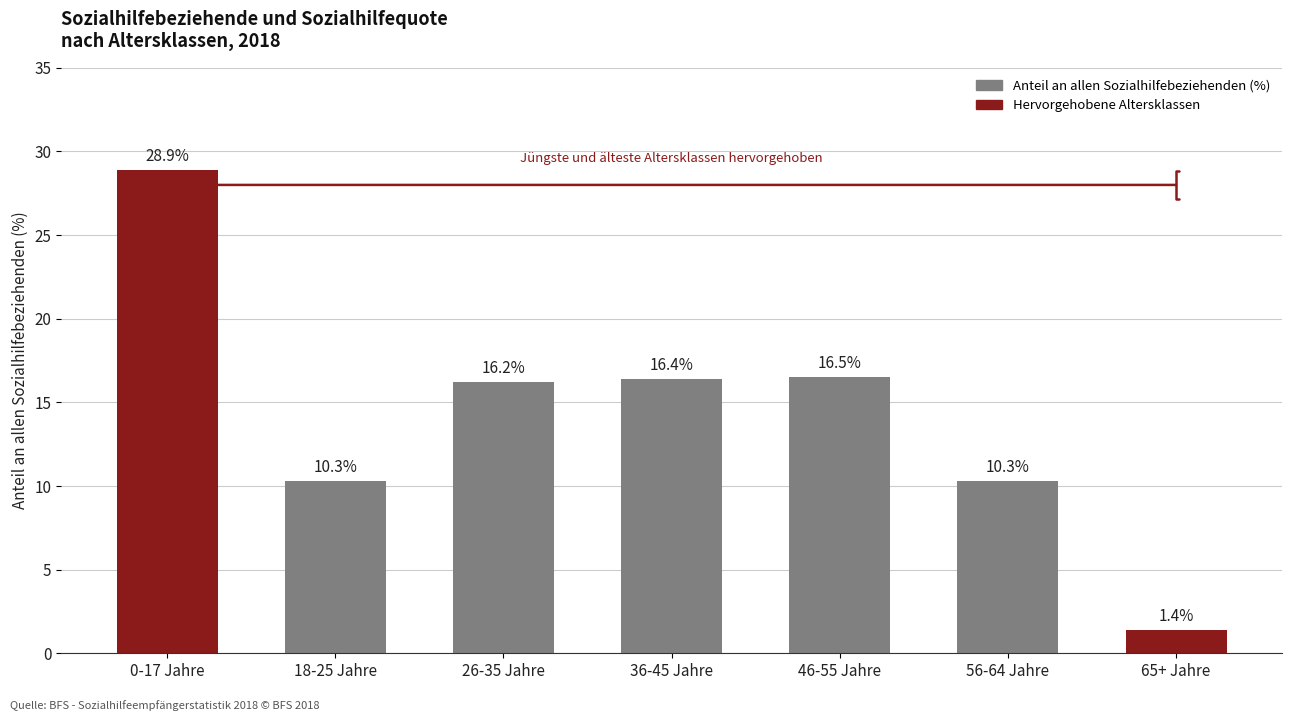

What is the ratio of the value at 46-55 Jahre to the value at 26-35 Jahre?

1.0